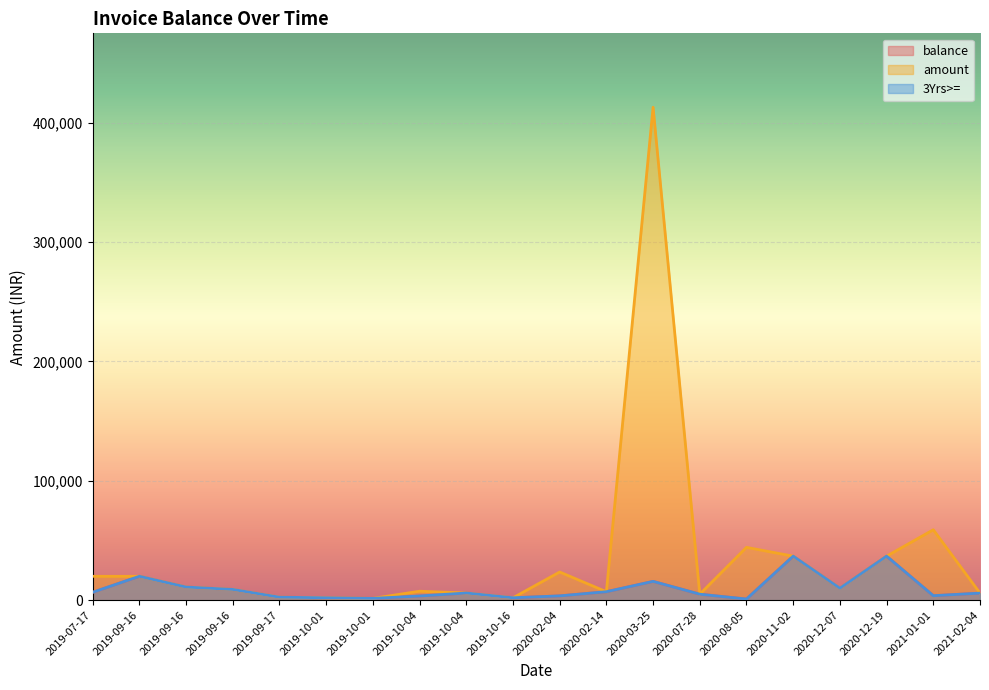

What is the label of the 18th point from the left?

2020-12-19